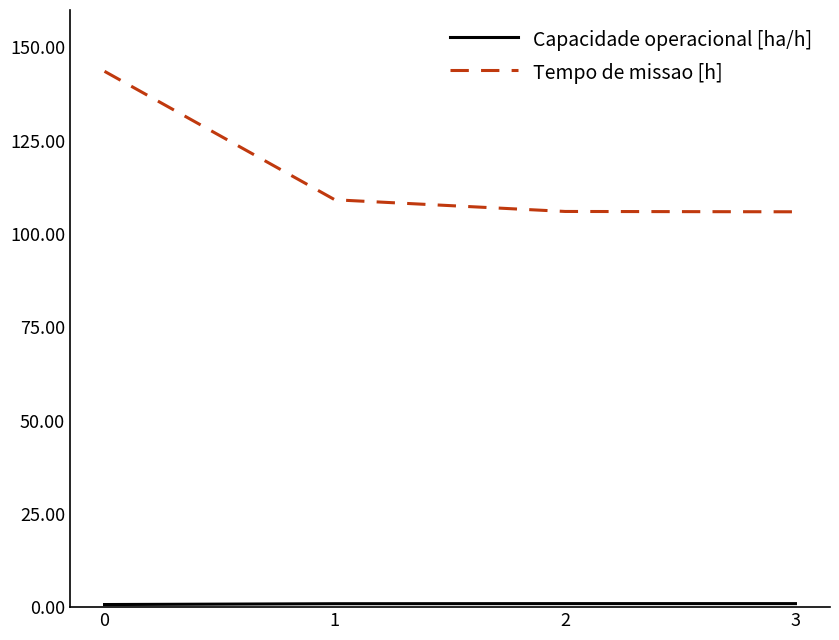

How many categories are shown in the chart?

4